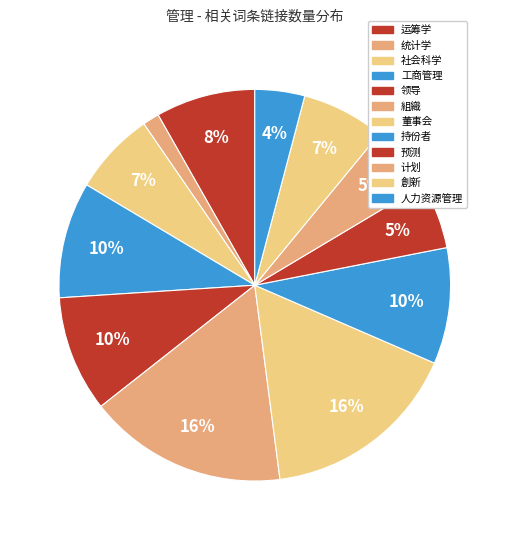

How many slices are in this pie chart?

12